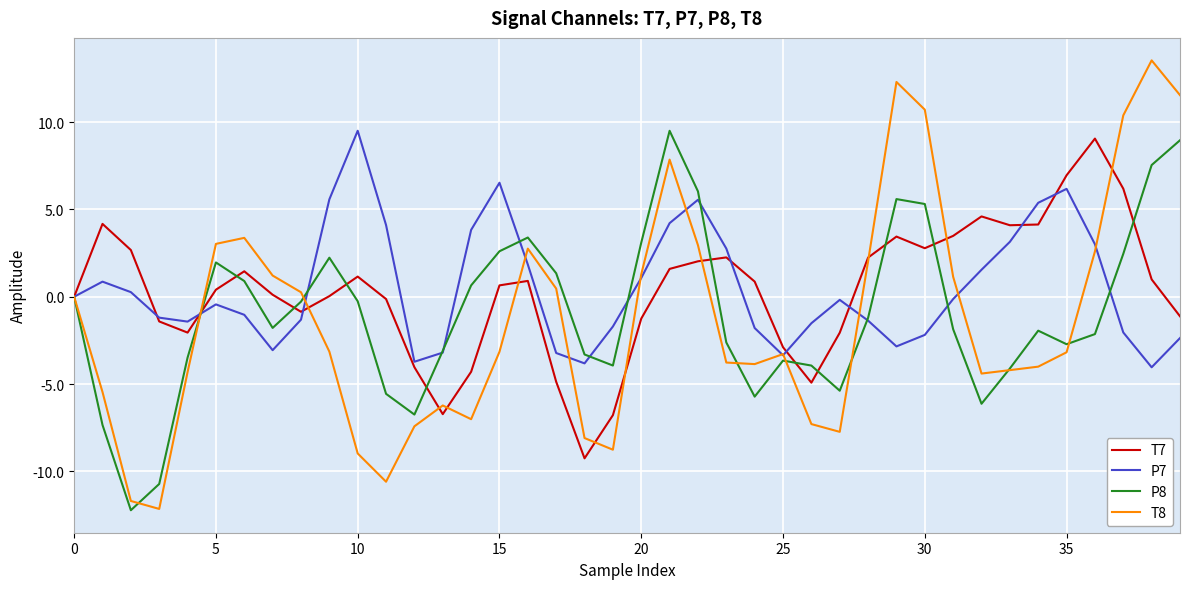

What is the greatest value displayed?

13.5